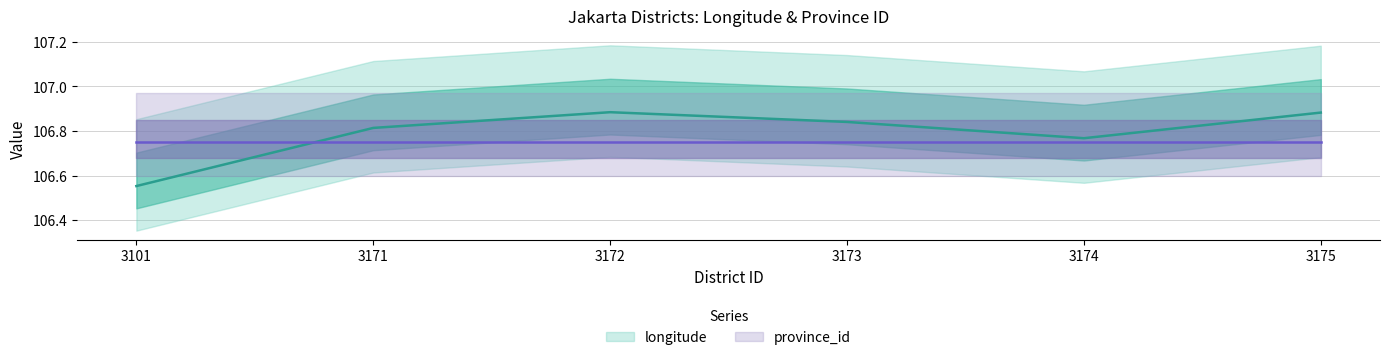

Rank the categories by value from lowest to highest.

3101, 3174, 3171, 3173, 3175, 3172